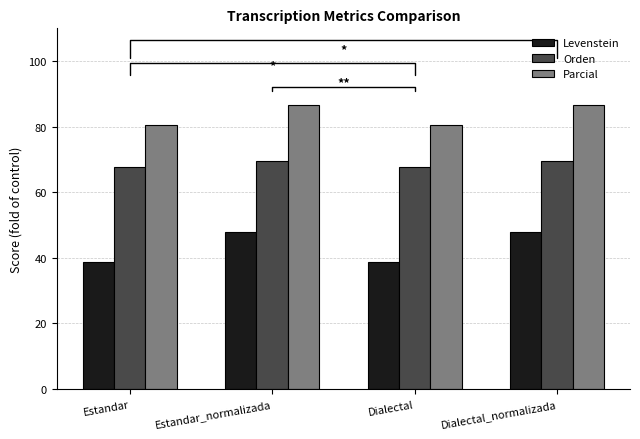

What is the value of the Parcial bar at the 4th from the left?

86.7